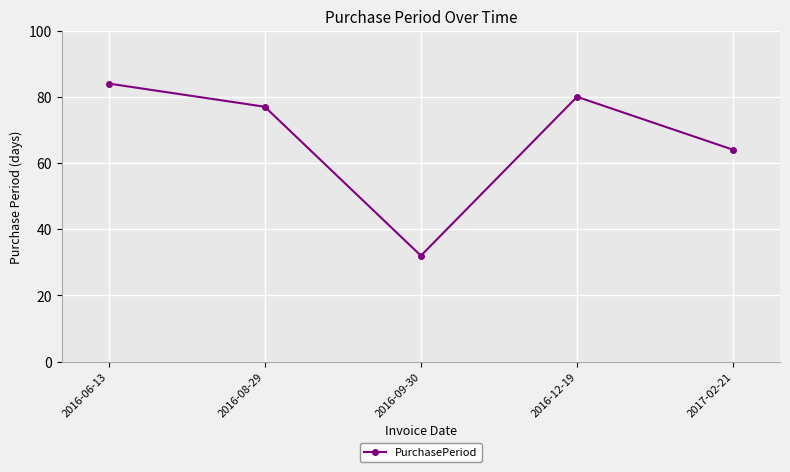

At which label does the data first exceed 77?

2016-06-13